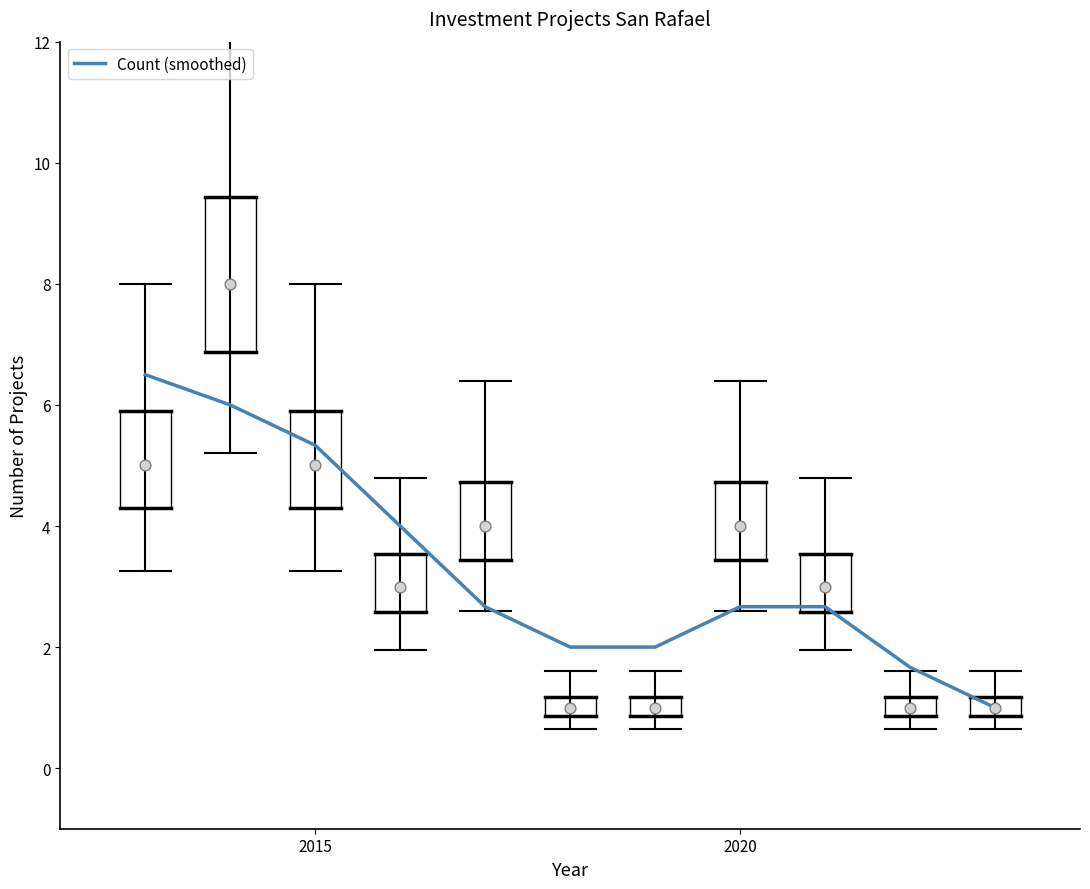

True or false: Count (smoothed) has a value of 3.3 at 2015.

False